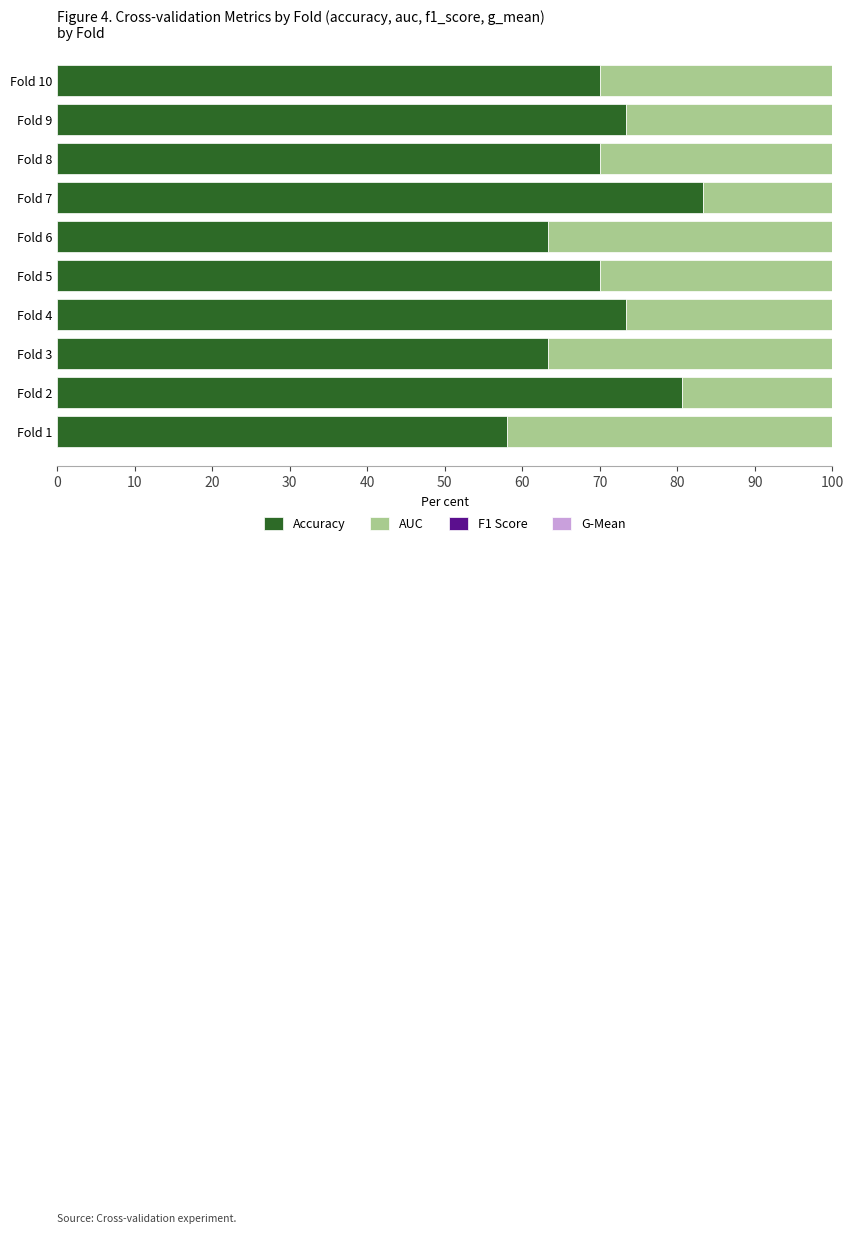

At how many categories does at least one series exceed 42?

10